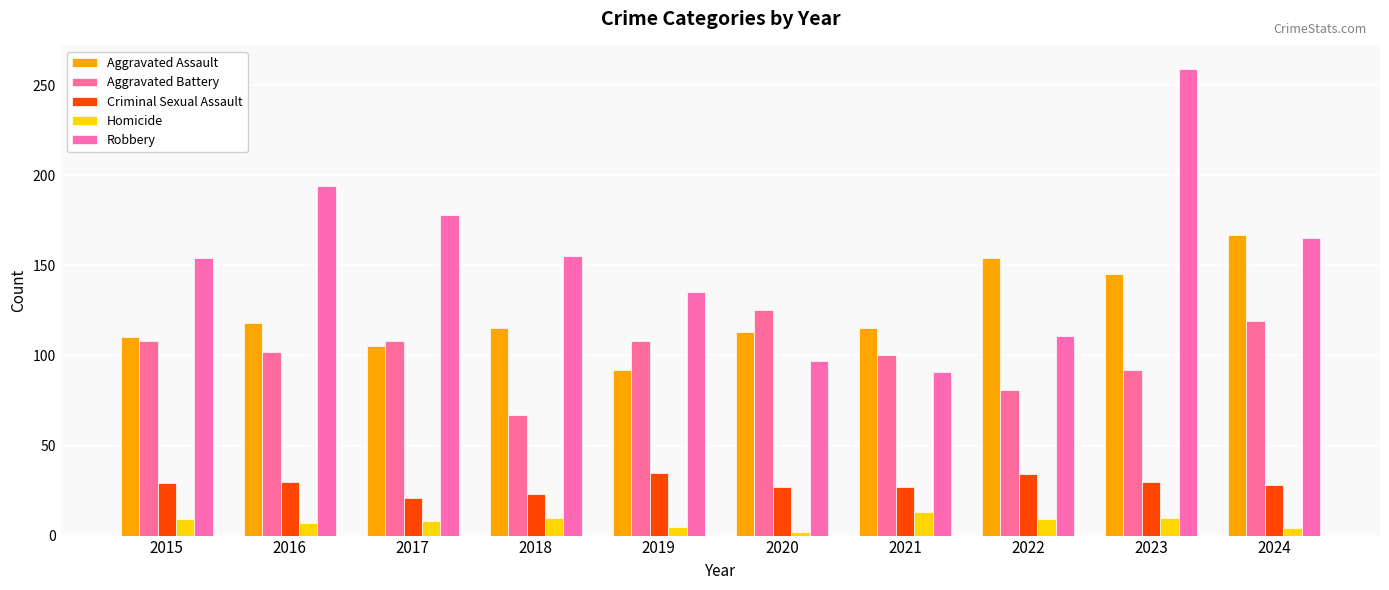

At how many categories does at least one series exceed 204?

1